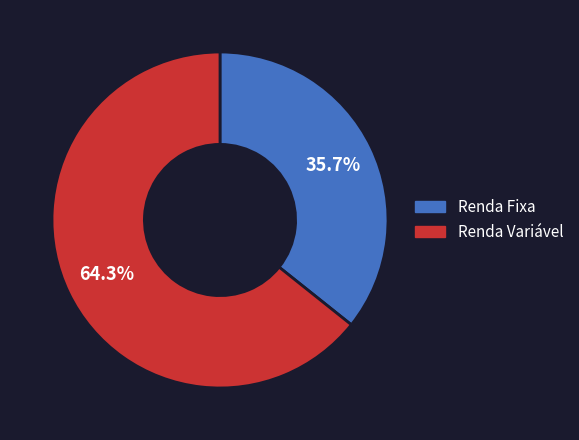

Is there a majority slice in this chart?

Yes